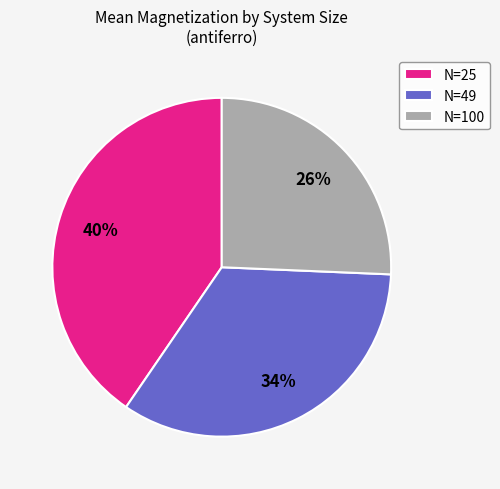

To the nearest percent, what is the combined percentage of N=100 and N=25?

66%